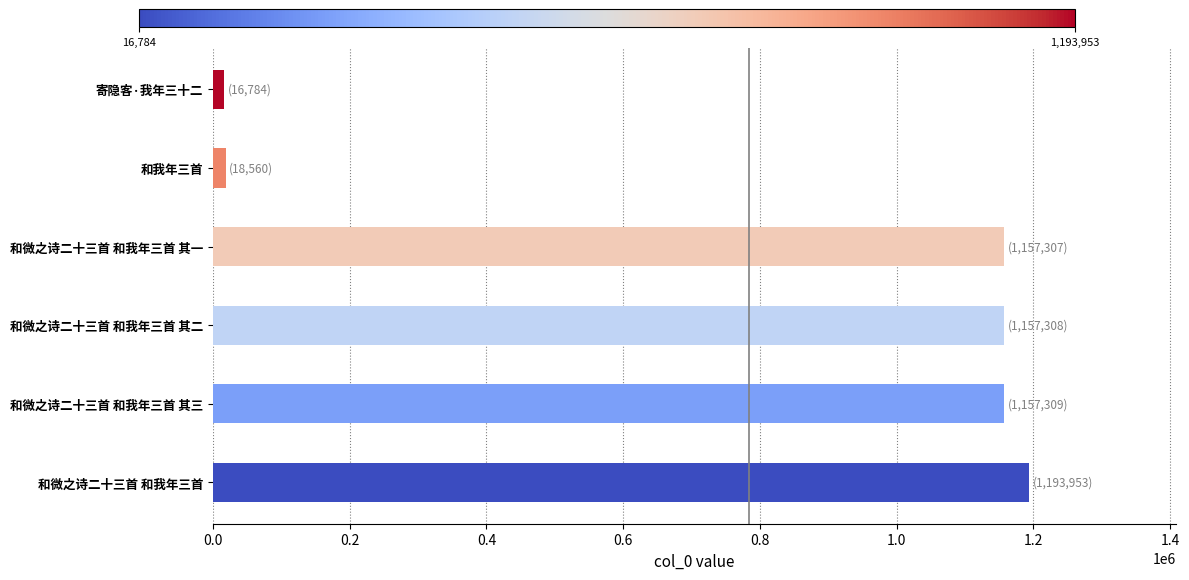

What is the average value?

783537